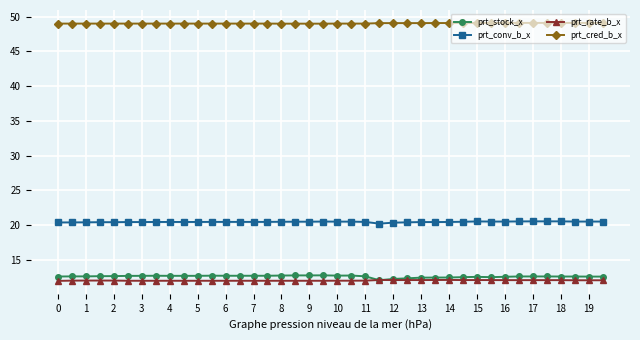

What is the difference between the second highest and minimum values in the prt_stock_x series?

0.7